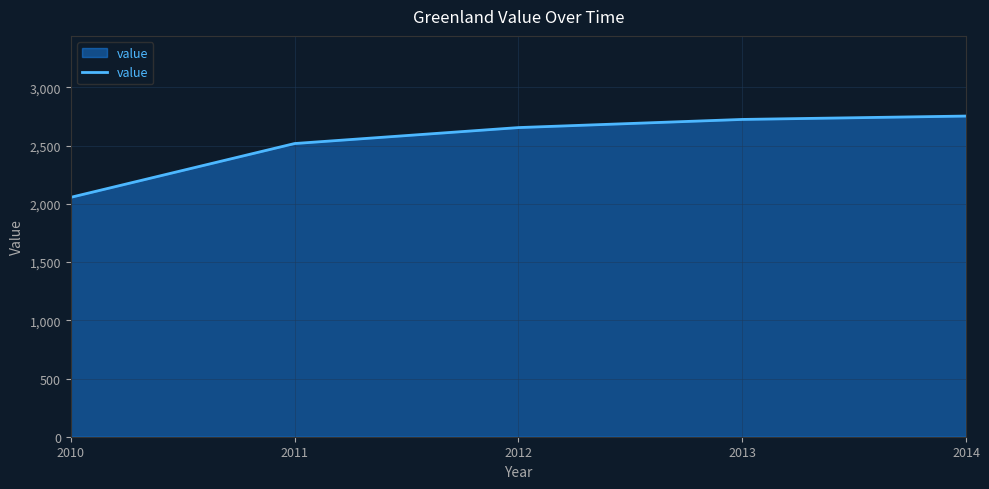

Reading left to right, list all the values displayed in this chart.

2010=2056	2011=2518	2012=2655	2013=2725	2014=2754